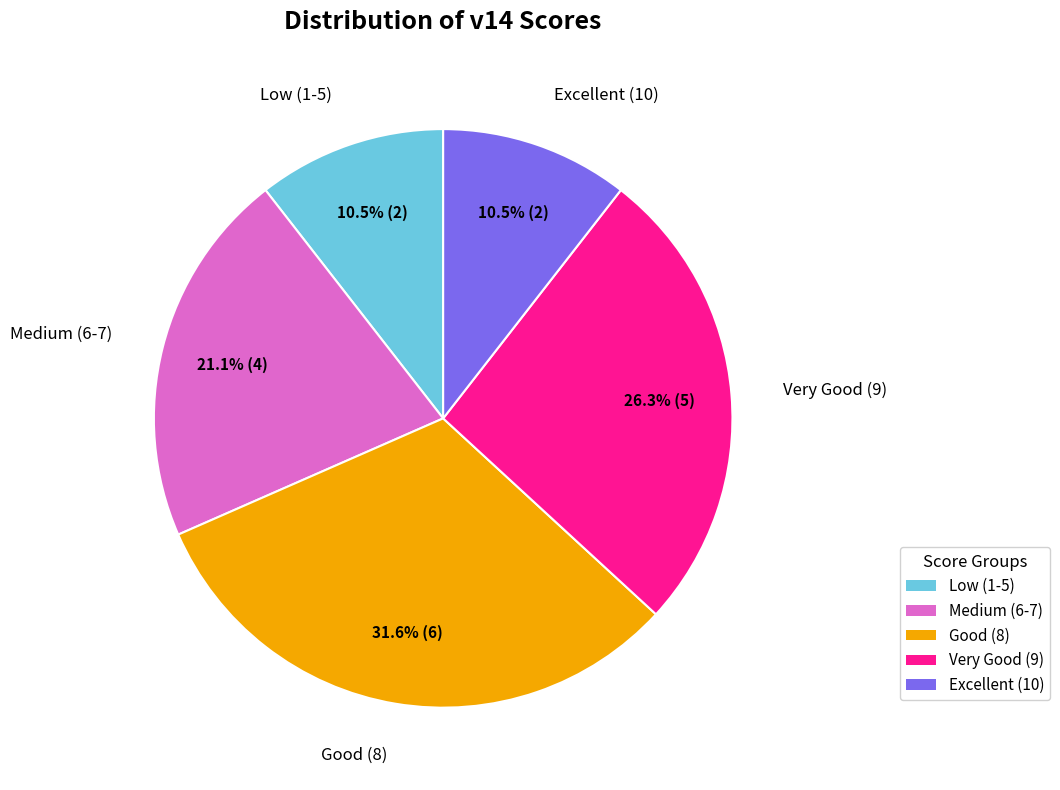

Is there a majority slice in this chart?

No